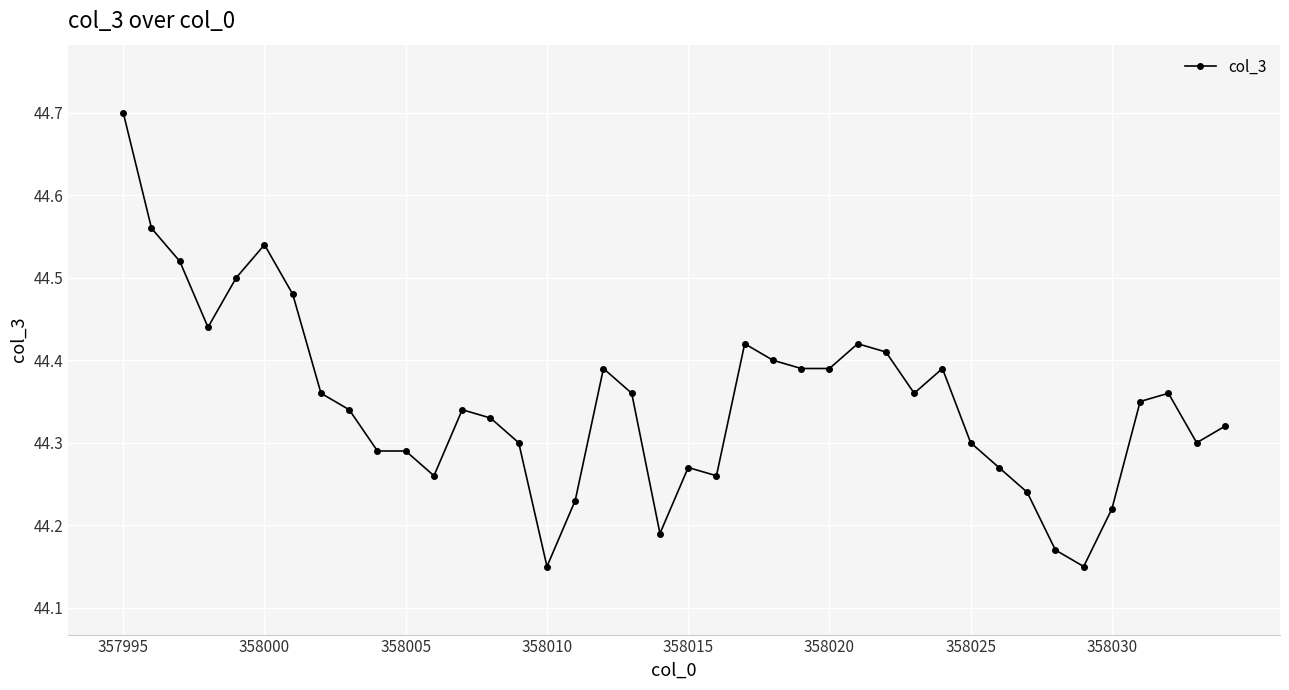

What is the maximum value shown in the chart?

44.7